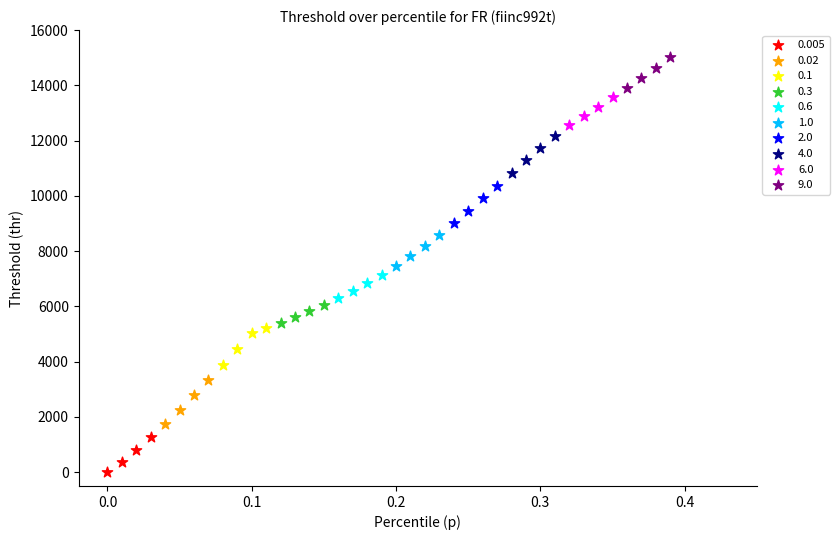

Which series contains the highest Y value?

9.0